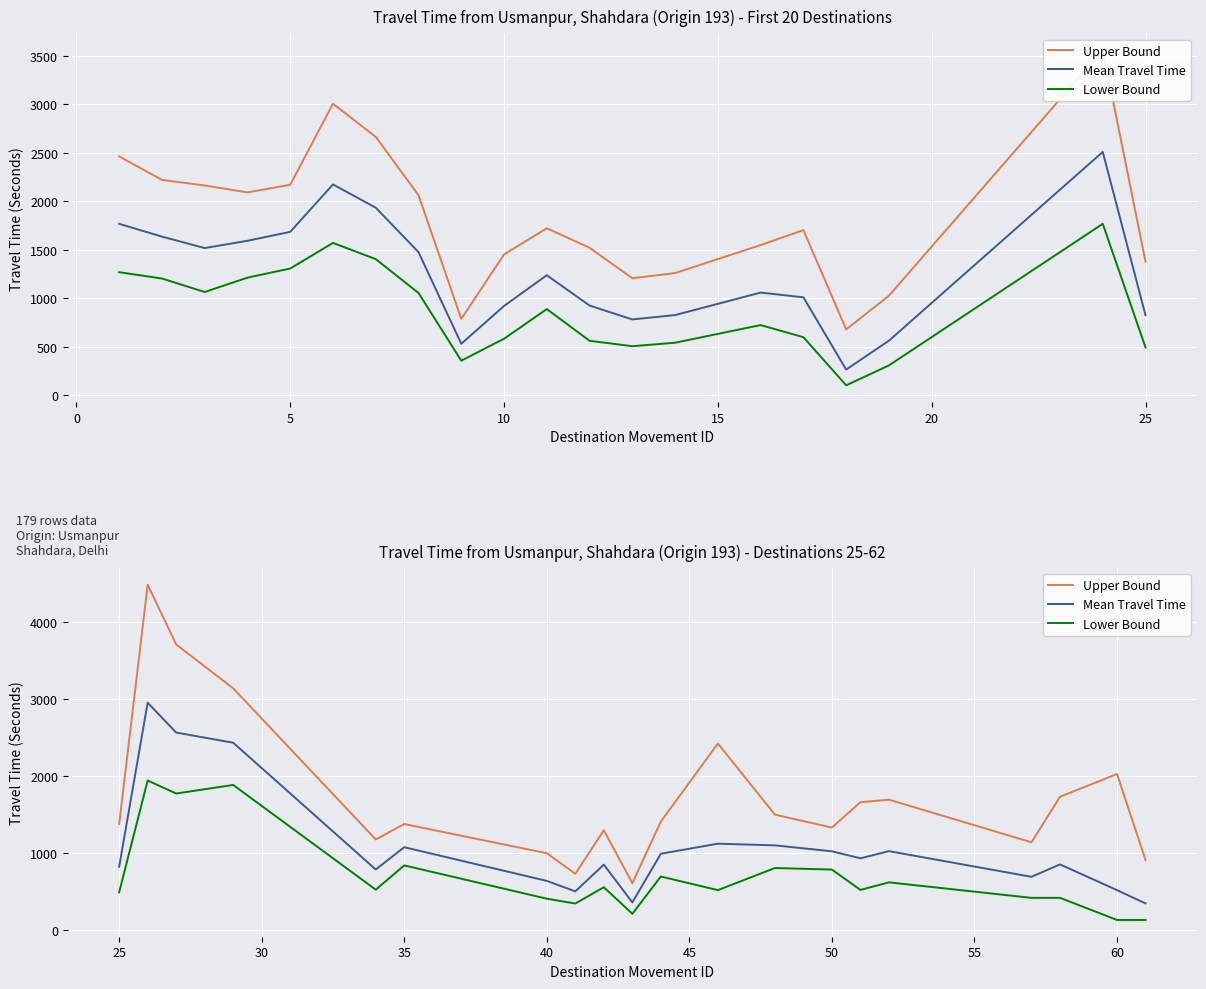

True or false: Upper Bound and Lower Bound intersect in this chart.

False